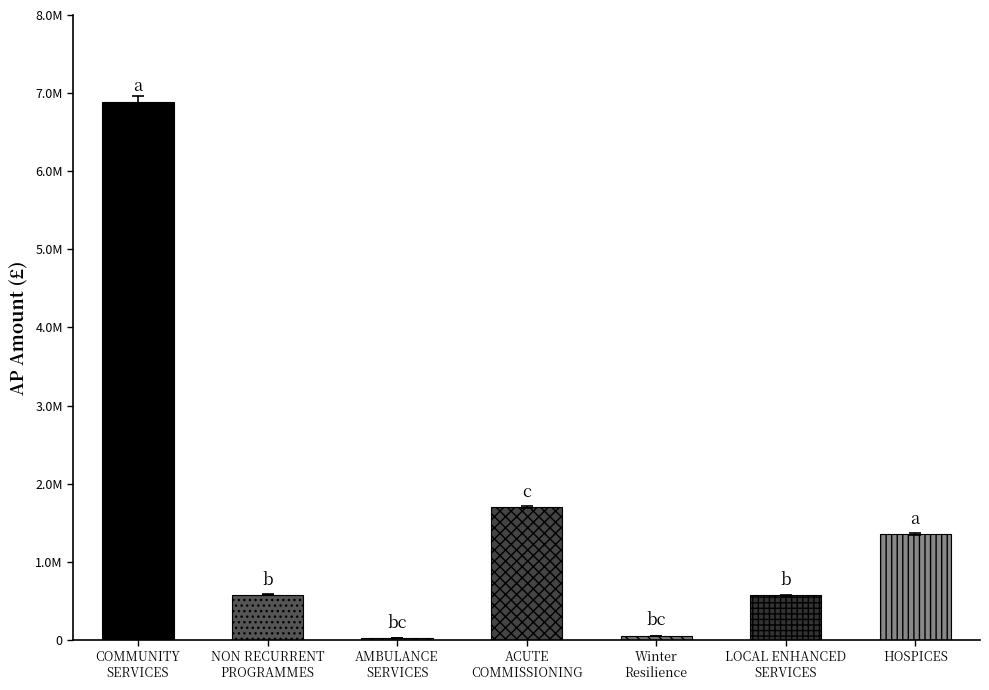

The value at LOCAL ENHANCED SERVICES is 344038.6. True or false?

False